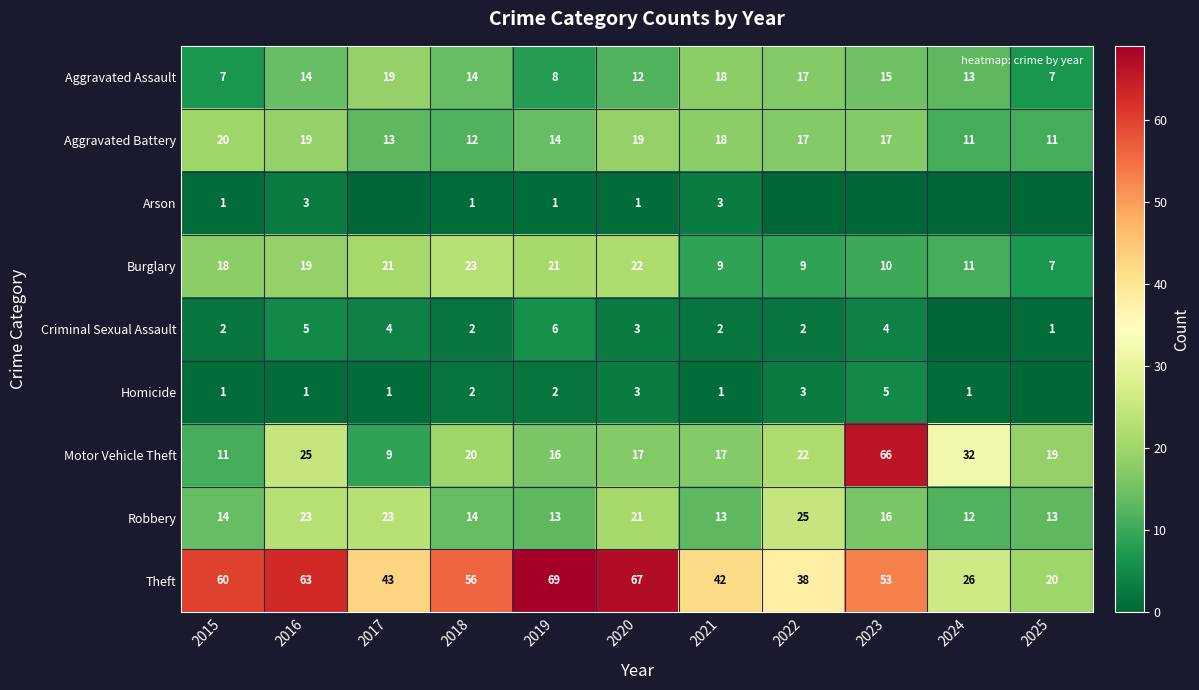

At how many categories does at least one series exceed 41?

8